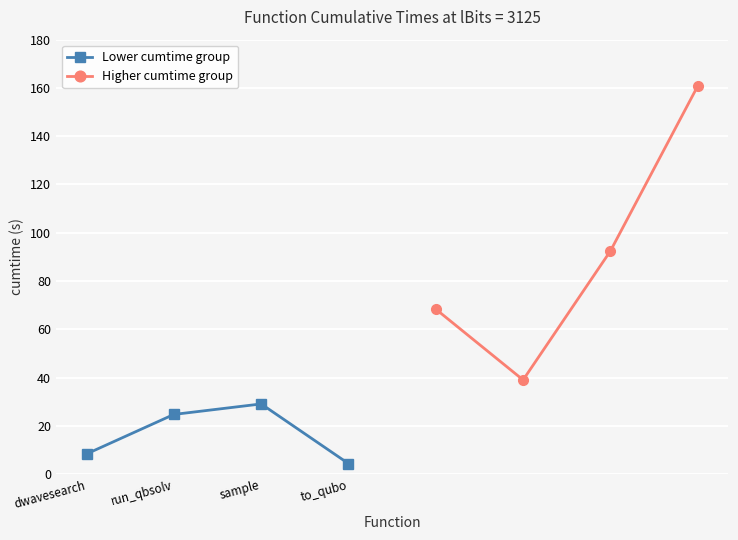

At which category does Lower cumtime group reach its first local peak?

sample